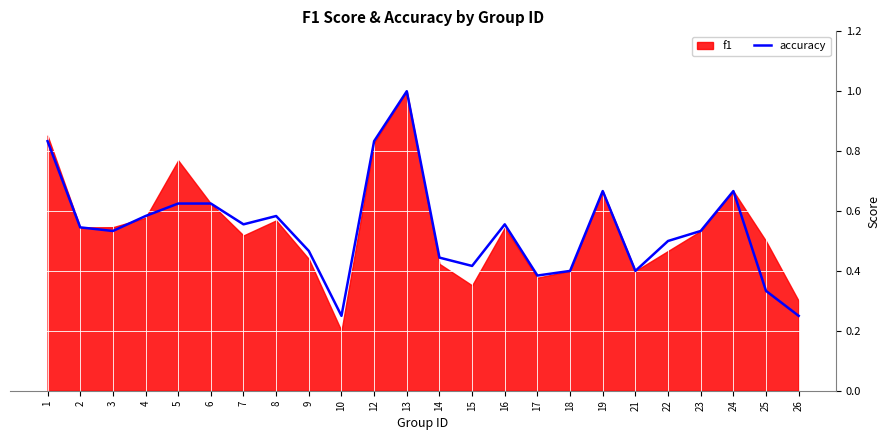

What is the change in value from 9 to 24?

+0.2